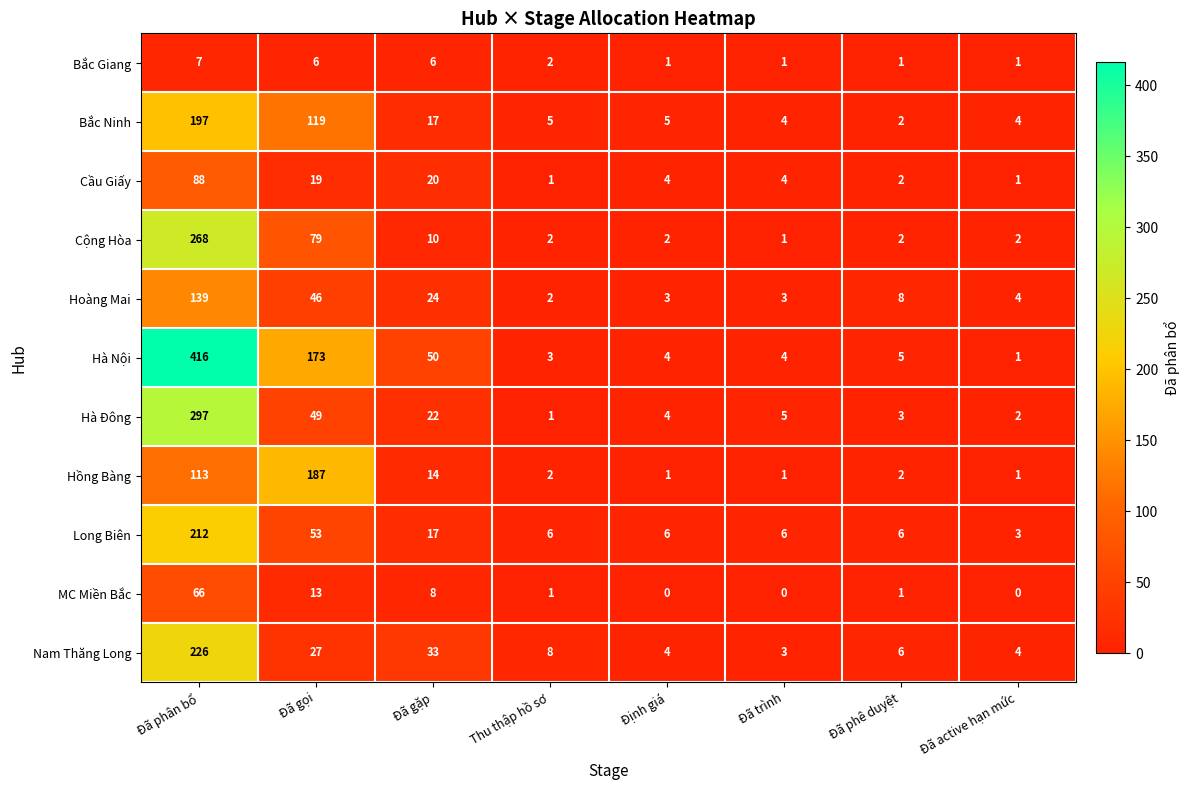

At how many categories does at least one series exceed 405?

1